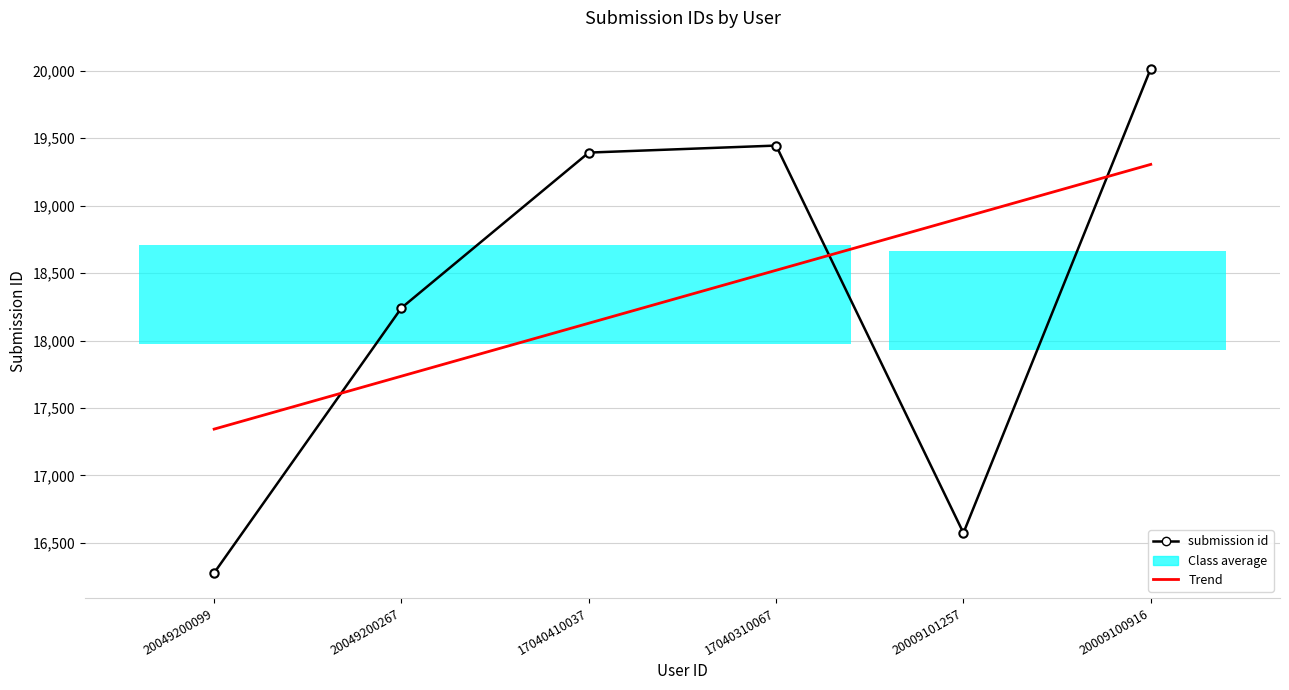

Reading right to left, what are all the values shown in this chart?

submission id: 20015.0	16574.0	19445.0	19393.0	18242.0	16278.0
Trend: 19305.4	18913.1	18520.7	18128.3	17735.9	17343.6